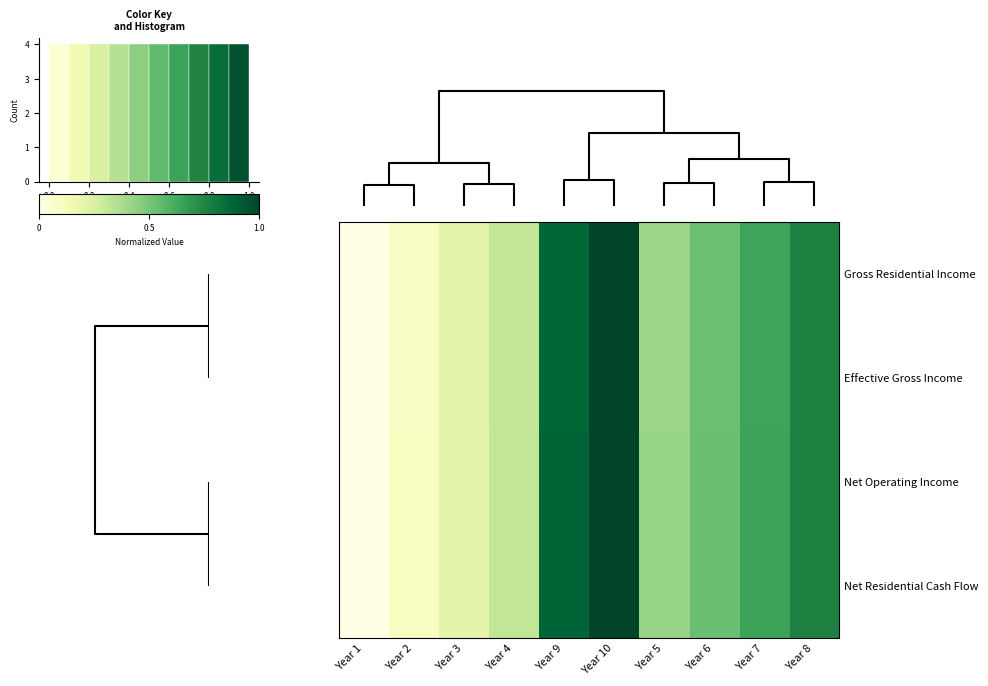

What is the total value across all series at Year 8?

4.0